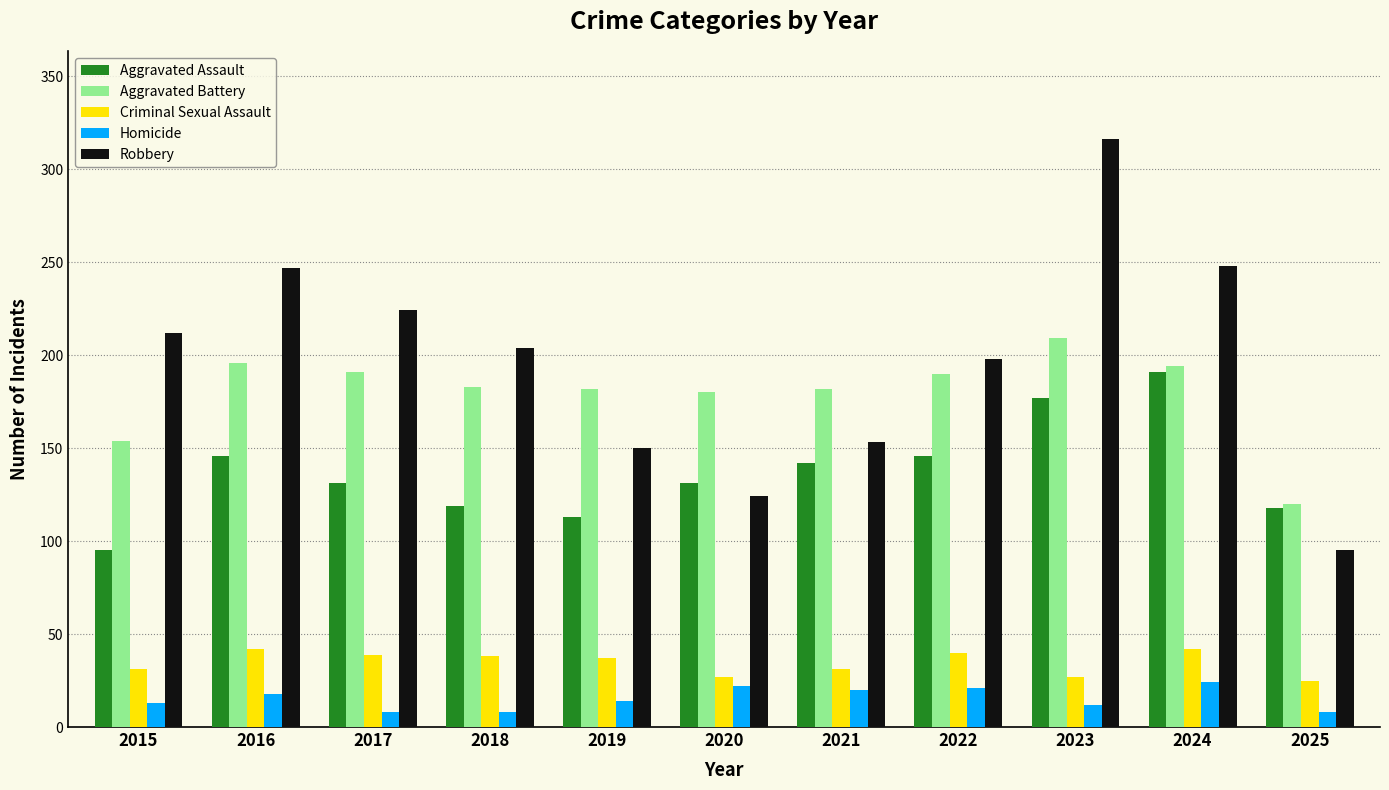

What is the value of the Aggravated Assault bar at the 2nd from the left?

146